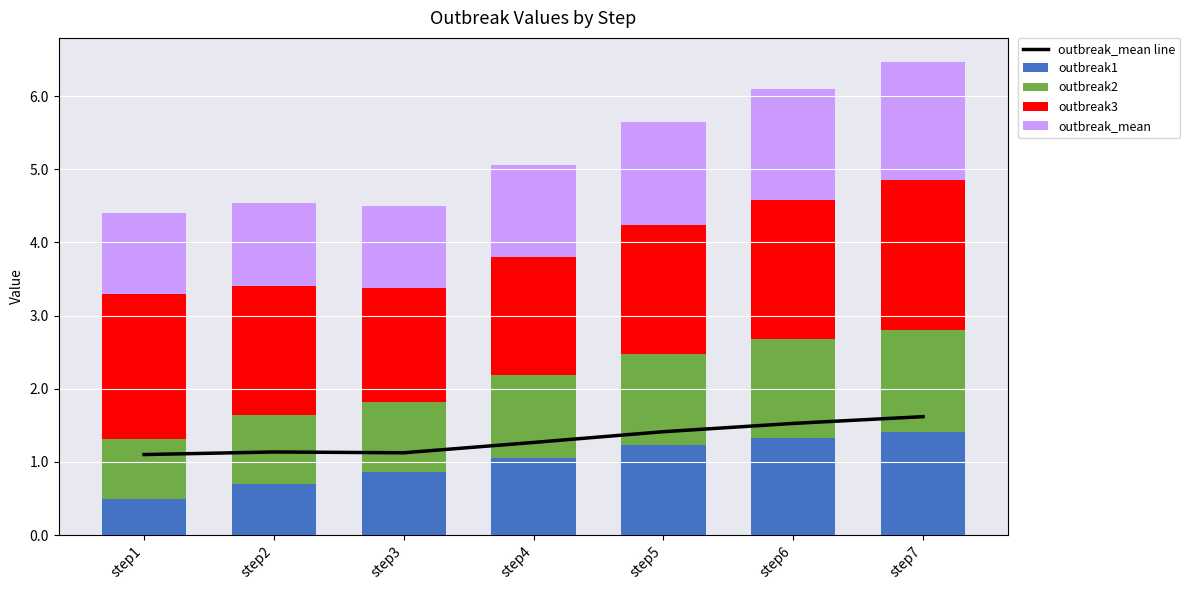

At which category is the sum across all series the highest?

step7